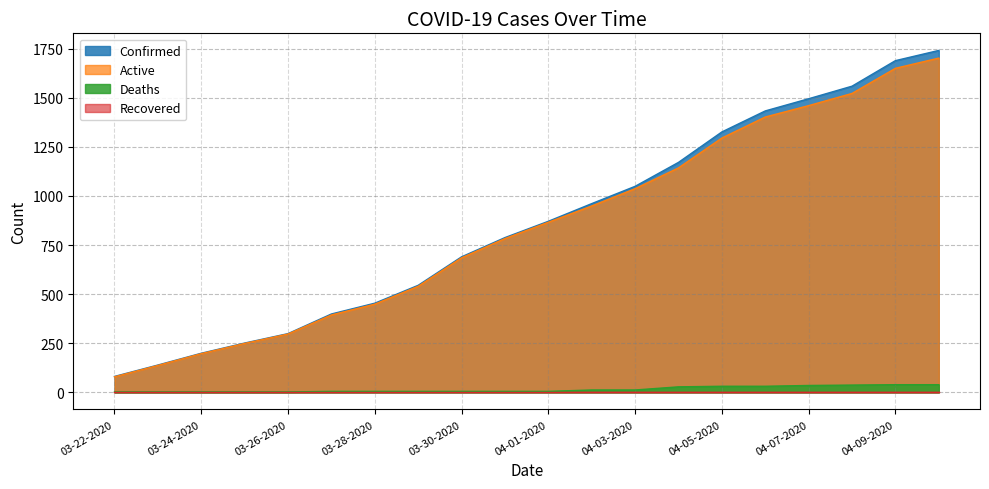

The value of Confirmed at 04-01-2020 is 529. True or false?

False